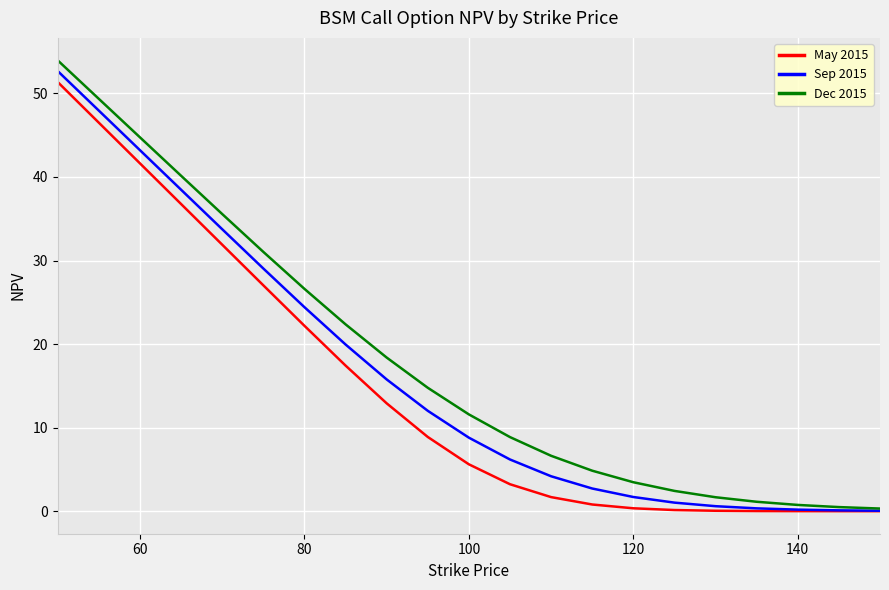

What is the maximum value for May 2015?

51.4